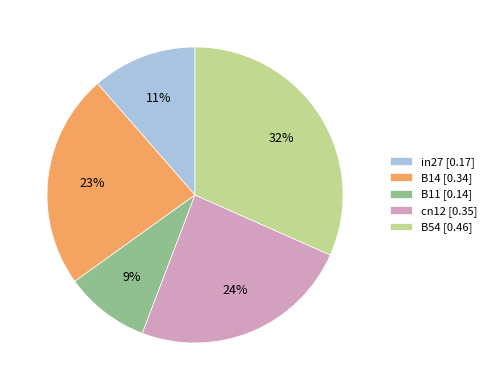

Which slice is the smallest?

B11